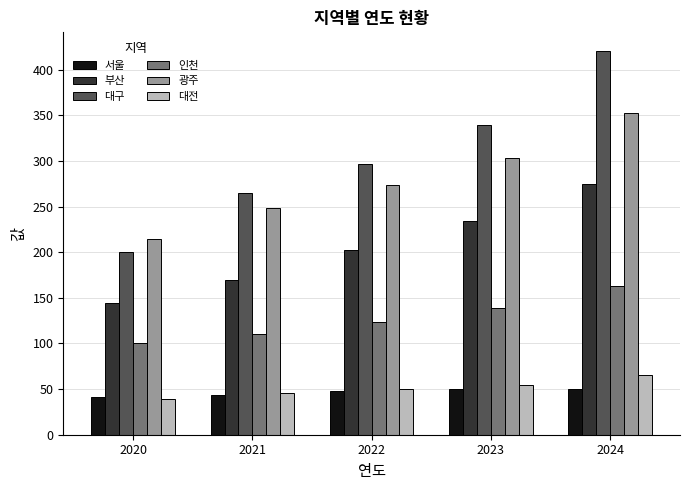

The 광주 series shows 106 at 2022. True or false?

False